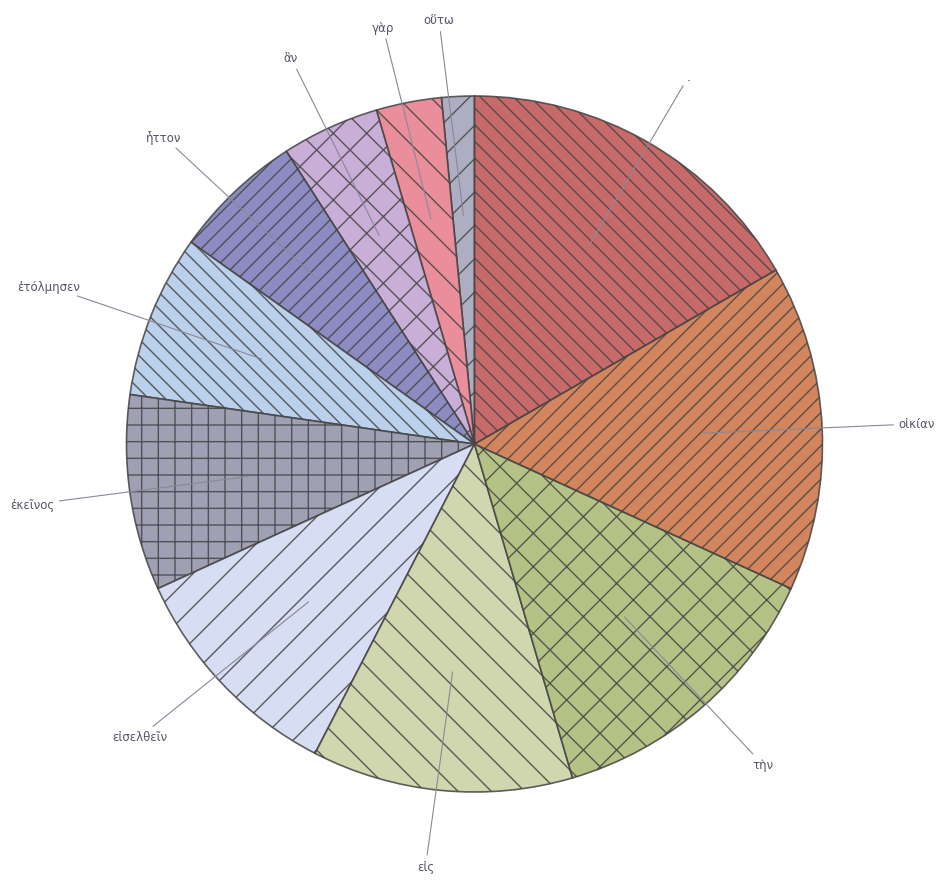

Between οἰκίαν and ἐτόλμησεν, which is larger?

οἰκίαν